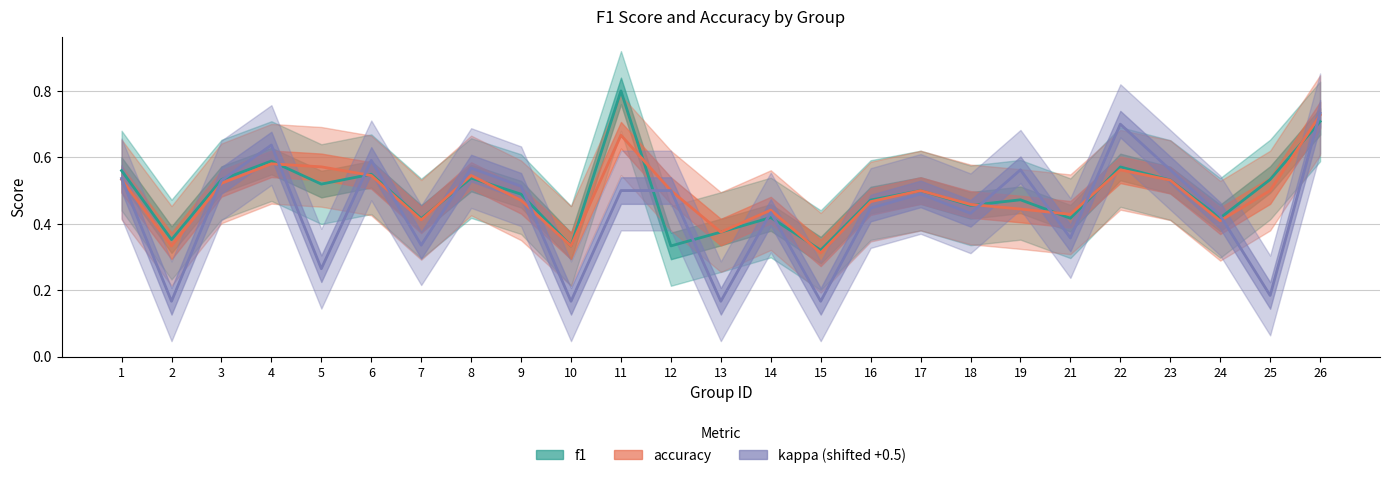

Between 12 and 24, which is larger?

24